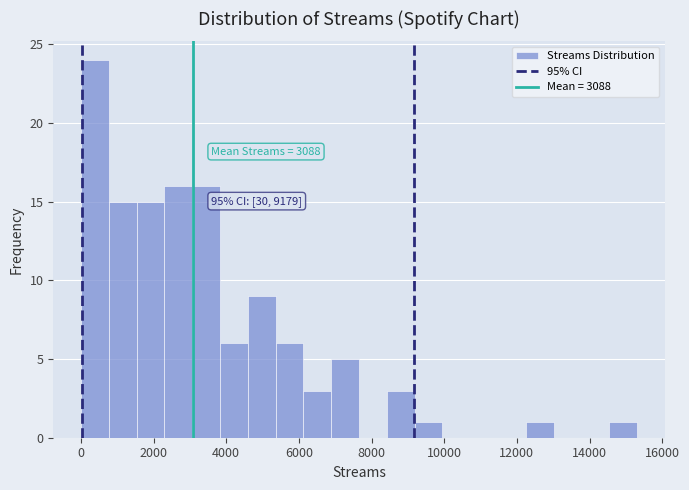

Read against the x-axis, roughly where is the centre of the tallest bar?

400